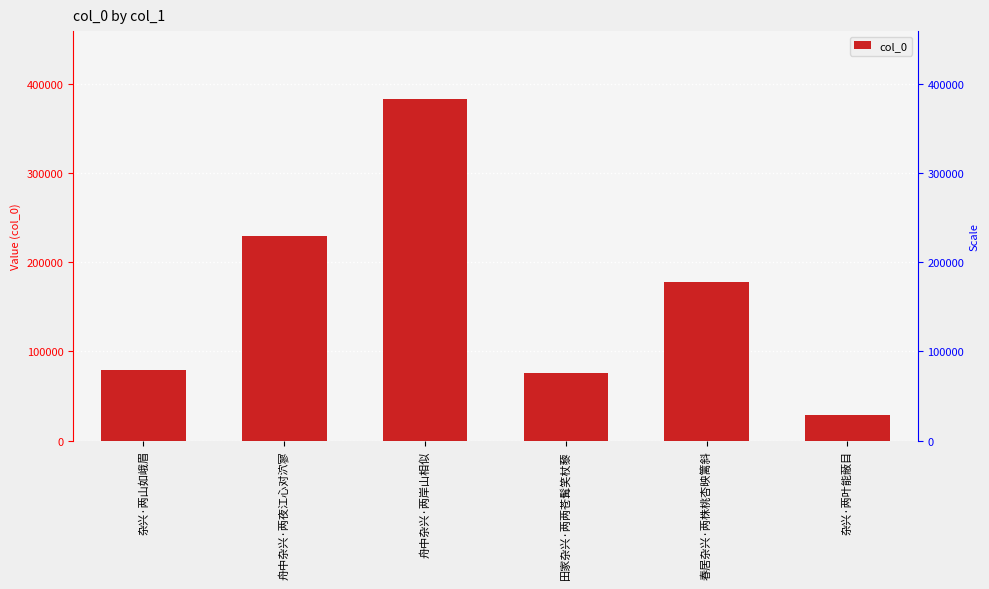

What is the difference between the second highest and second lowest values?

153505